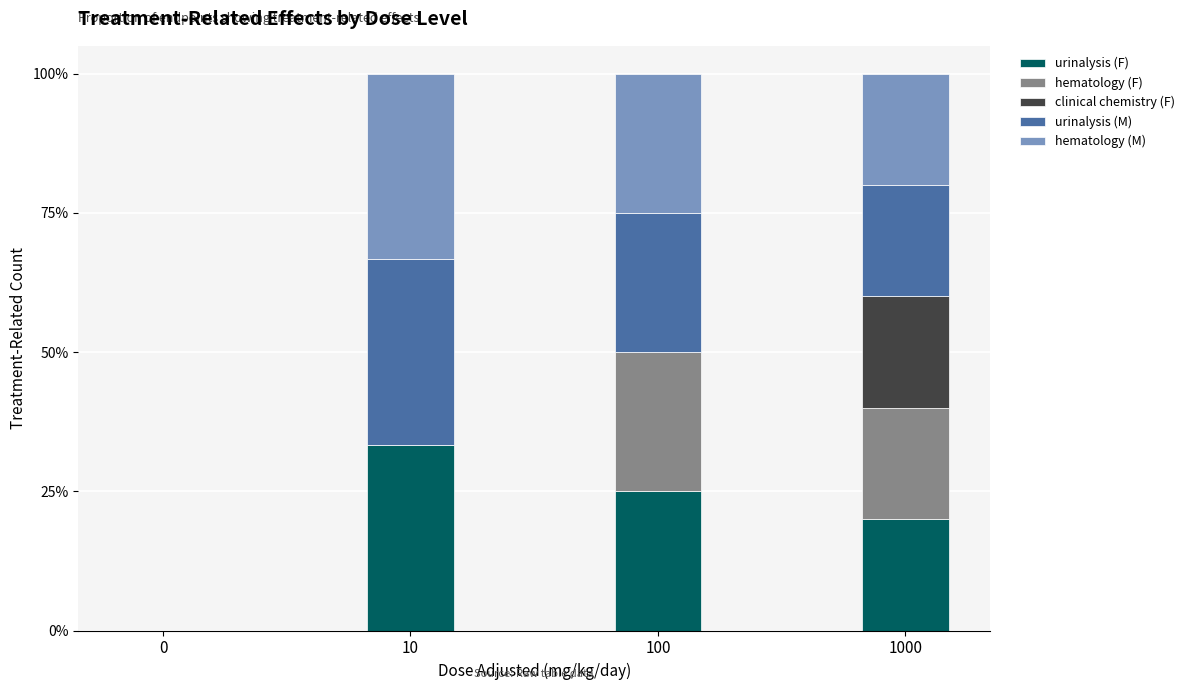

What is the sum of all urinalysis (F) values?

0.8